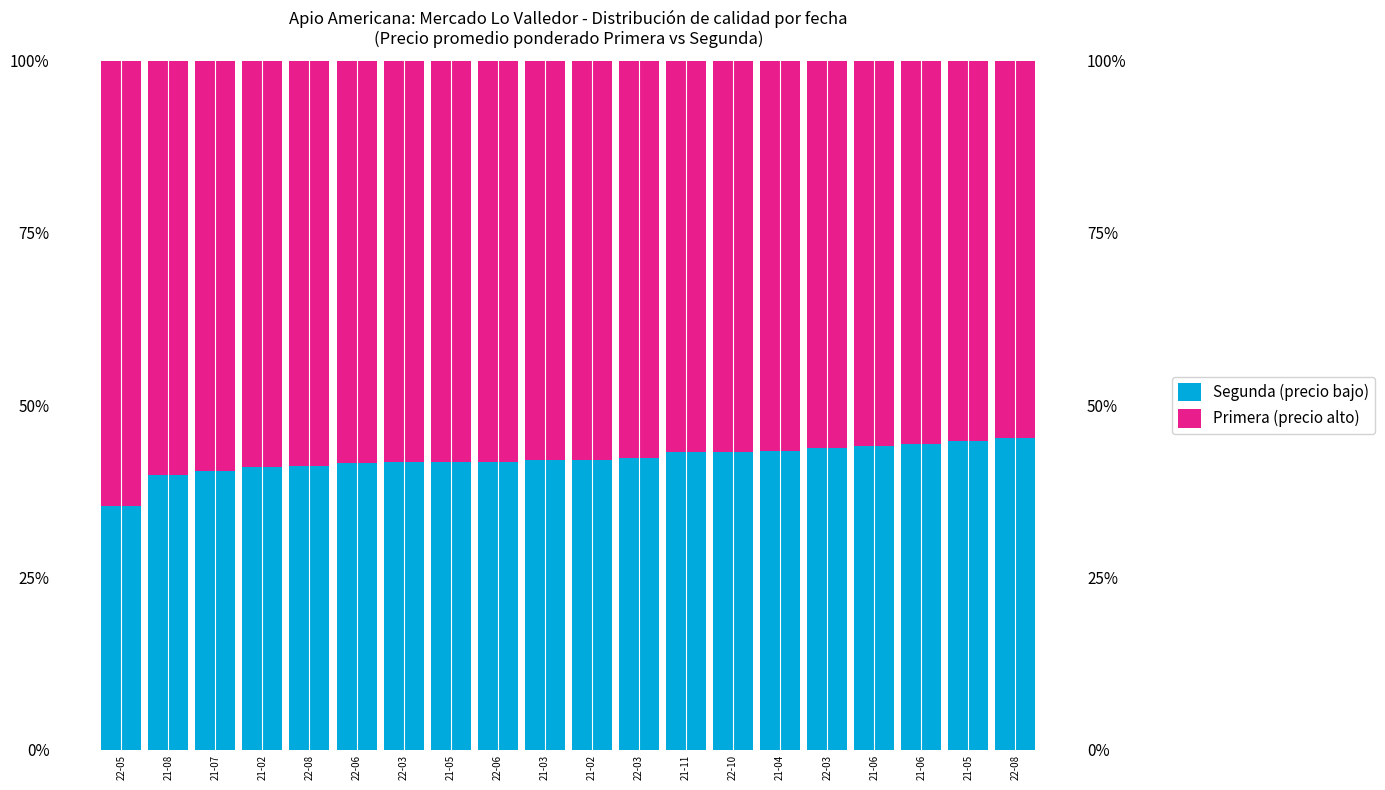

Reading left to right, list all the values displayed in this chart.

Segunda (precio bajo): 0.4	0.4	0.4	0.4	0.4	0.4	0.4	0.4	0.4	0.4	0.4	0.4	0.4	0.4	0.4	0.4	0.4	0.4	0.4	0.5
Primera (precio alto): 0.6	0.6	0.6	0.6	0.6	0.6	0.6	0.6	0.6	0.6	0.6	0.6	0.6	0.6	0.6	0.6	0.6	0.6	0.6	0.5